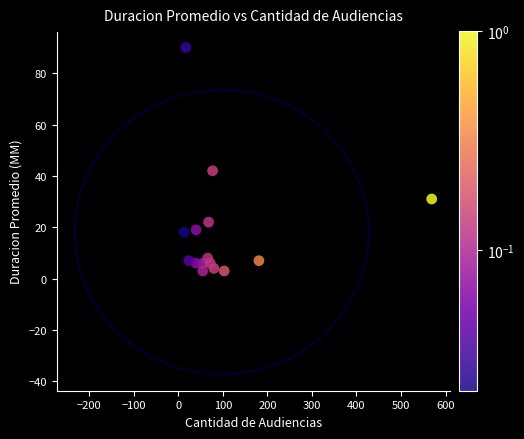

Reading right to left, list all the values displayed in this chart.

18	19	3	7	90	42	6	6	22	4	6	8	7	3	31